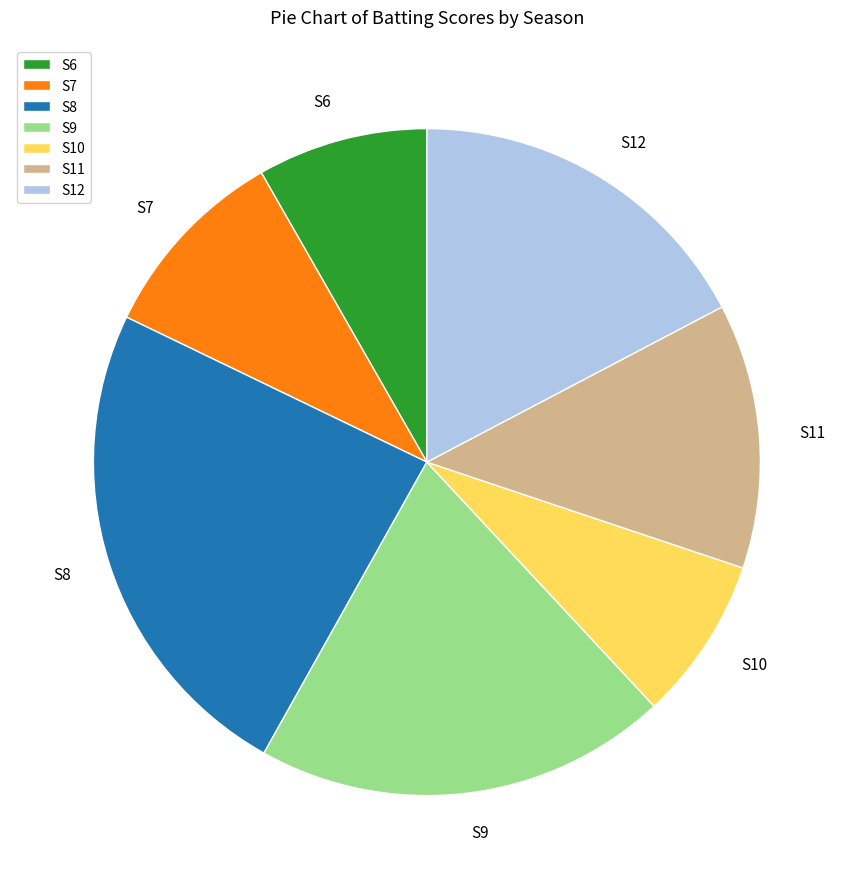

How many slices are in this pie chart?

7